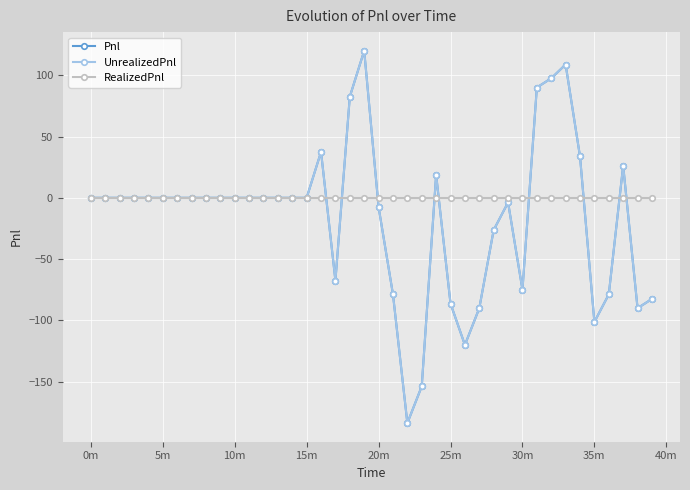

Reading left to right, list all the values displayed in this chart.

Pnl: 0.0	0.0	0.0	0.0	0.0	0.0	0.0	0.0	0.0	0.0	0.0	0.0	0.0	0.0	0.0	0.0	37.5	-67.5	82.5	120.0	-7.5	-78.8	-183.8	-153.8	18.8	-86.2	-120.0	-90.0	-26.2	-3.8	-75.0	90.0	97.5	108.8	33.8	-101.2	-78.8	26.2	-90.0	-82.5
UnrealizedPnl: 0.0	0.0	0.0	0.0	0.0	0.0	0.0	0.0	0.0	0.0	0.0	0.0	0.0	0.0	0.0	0.0	37.5	-67.5	82.5	120.0	-7.5	-78.8	-183.8	-153.8	18.8	-86.2	-120.0	-90.0	-26.2	-3.8	-75.0	90.0	97.5	108.8	33.8	-101.2	-78.8	26.2	-90.0	-82.5
RealizedPnl: 0.0	0.0	0.0	0.0	0.0	0.0	0.0	0.0	0.0	0.0	0.0	0.0	0.0	0.0	0.0	0.0	0.0	0.0	0.0	0.0	0.0	0.0	0.0	0.0	0.0	0.0	0.0	0.0	0.0	0.0	0.0	0.0	0.0	0.0	0.0	0.0	0.0	0.0	0.0	0.0